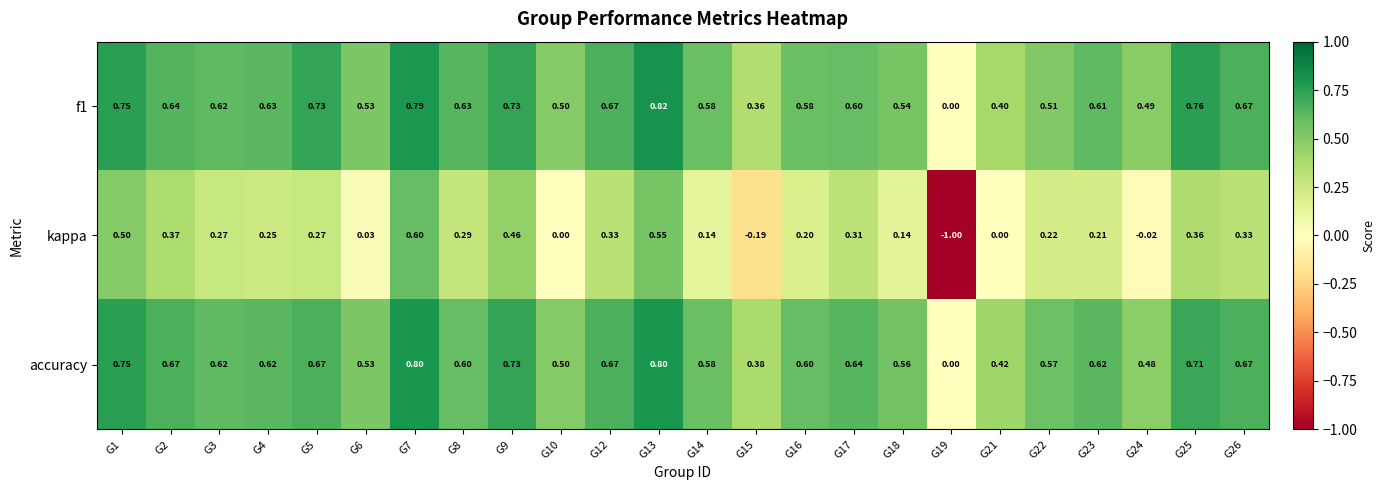

Which series changed the most between G1 and G21?

kappa